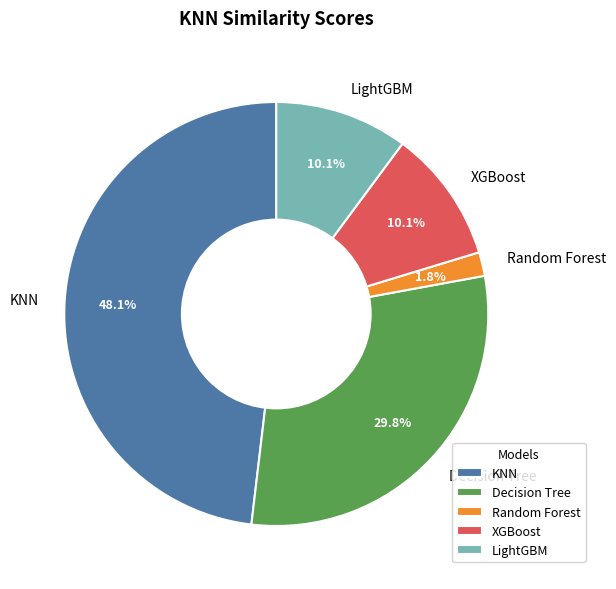

What is the smallest slice in the pie chart?

Random Forest